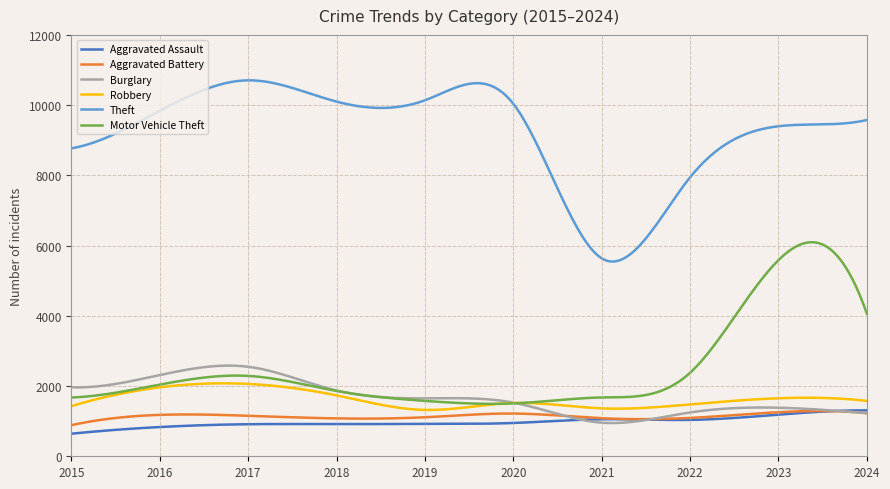

Count the number of data series in this chart.

6